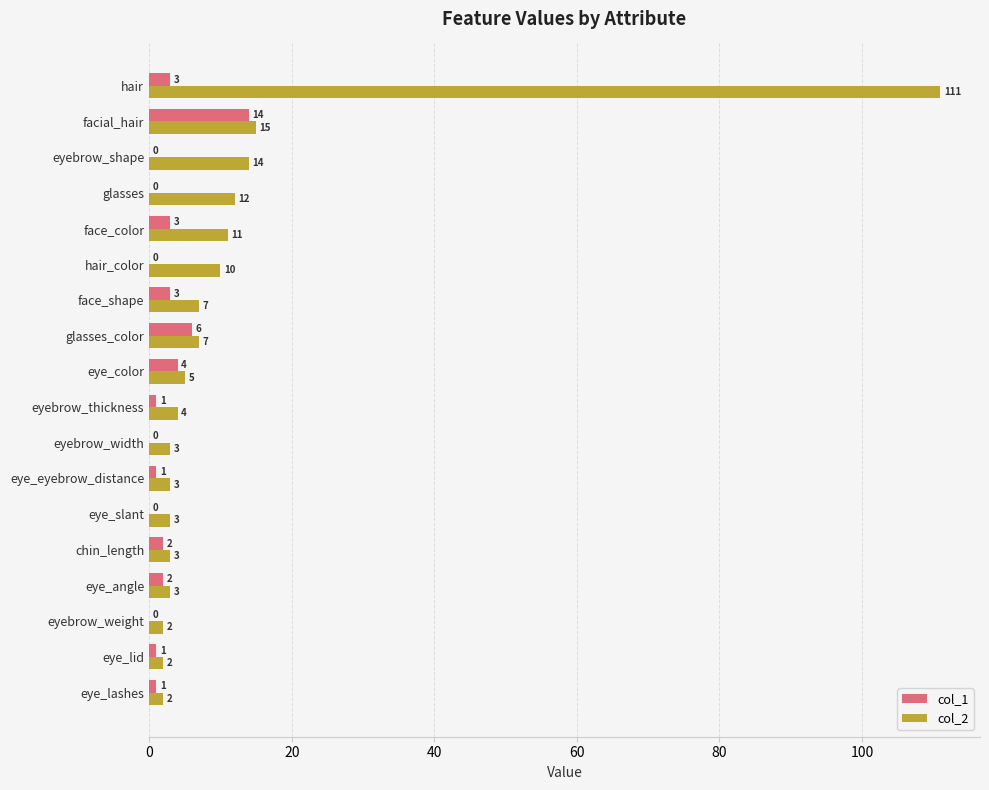

Which category has the highest value across all series?

hair